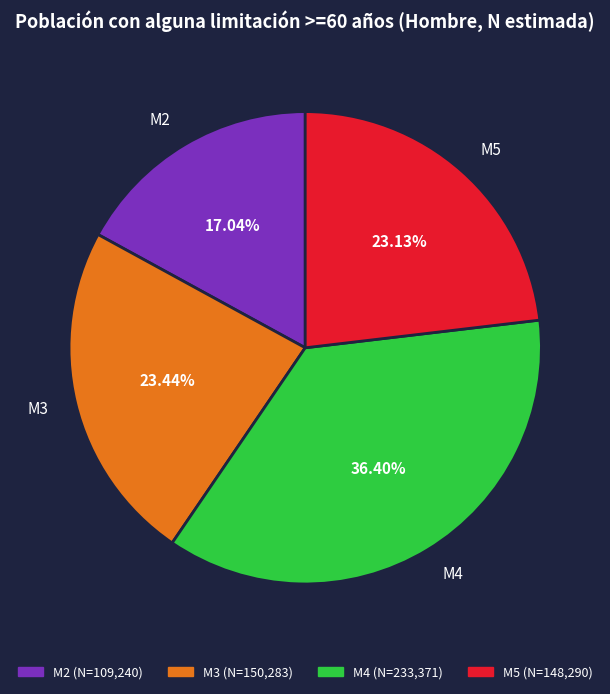

Does M4 account for over 50% of the chart?

No